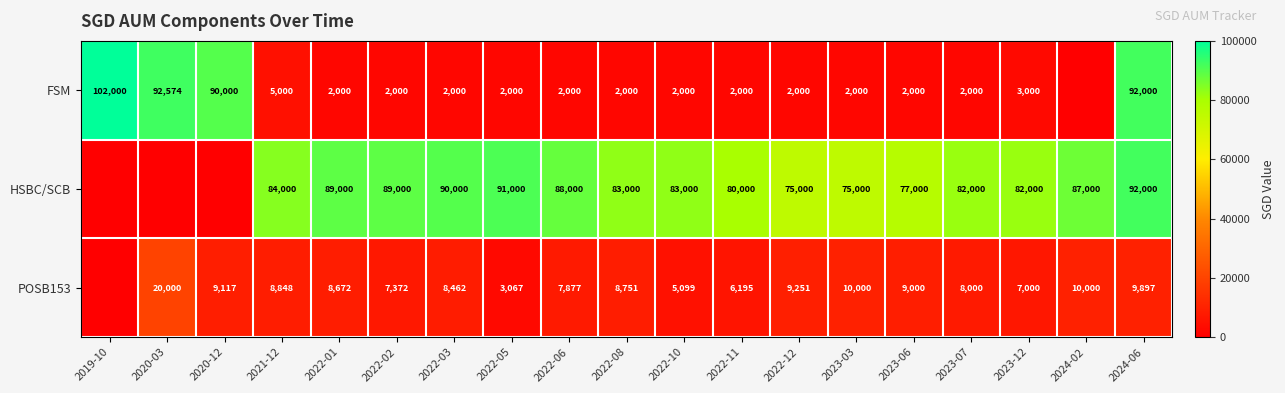

At 2022-03, list the series in order from smallest to largest.

FSM, POSB153, HSBC/SCB